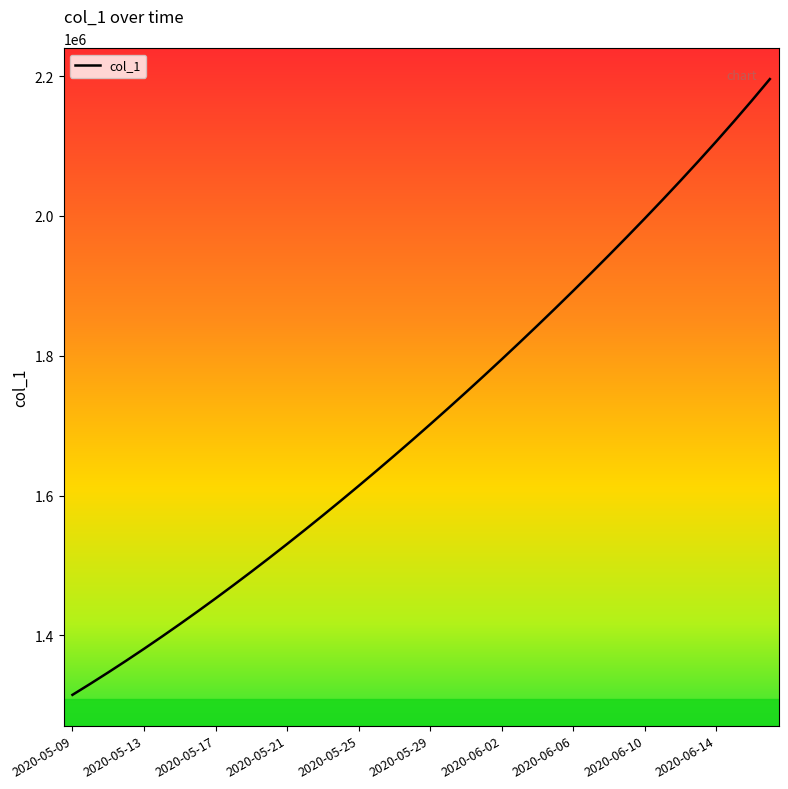

What is the difference between the maximum and minimum values?

880594.5